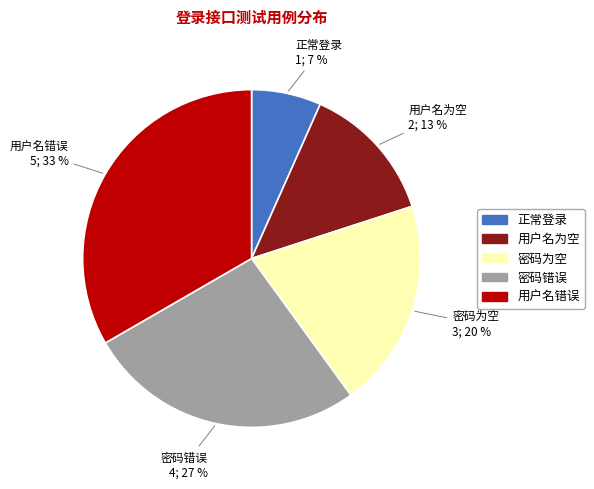

To the nearest percent, what percentage of the pie is 用户名为空?

13%